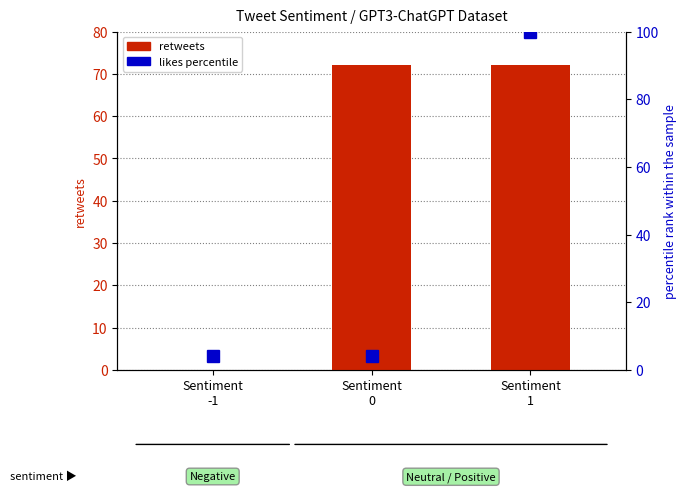

What is the total value across all series at Sentiment
-1?

4